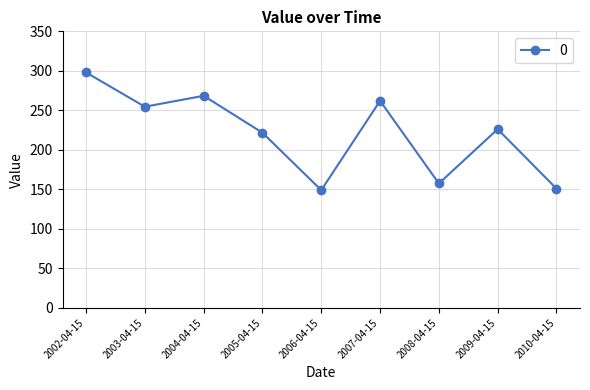

What is the smallest value displayed?

149.0